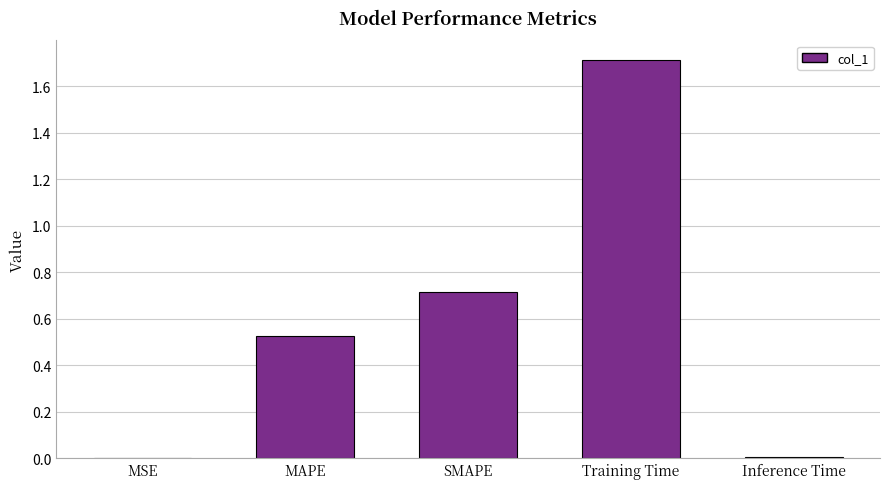

The value at MAPE is 0.7. True or false?

False